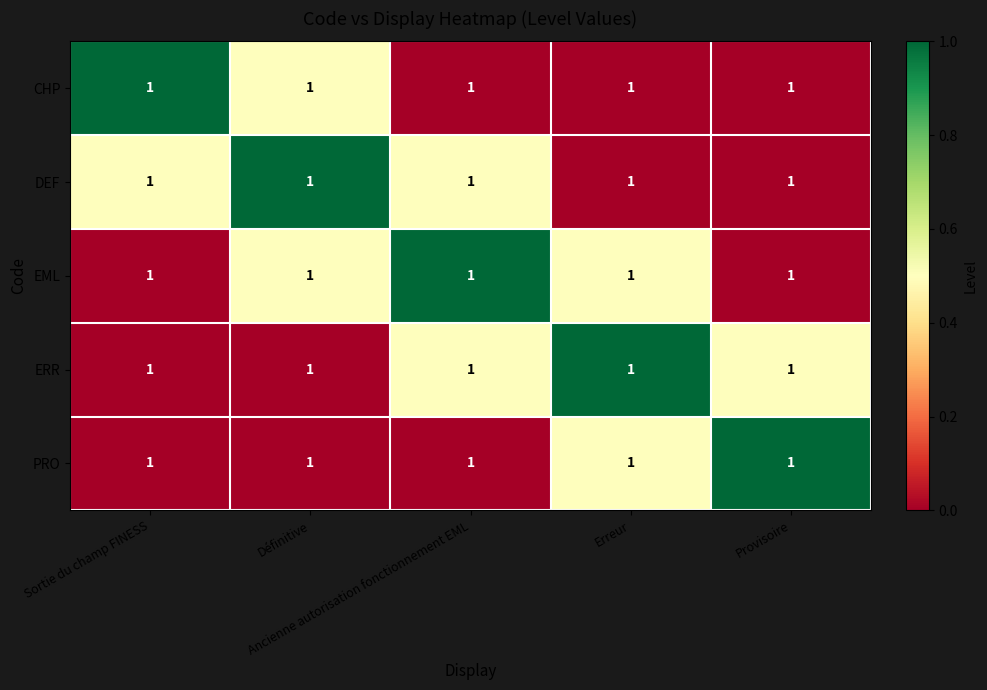

Between Sortie du champ FINESS and Provisoire, which series saw the biggest shift?

CHP